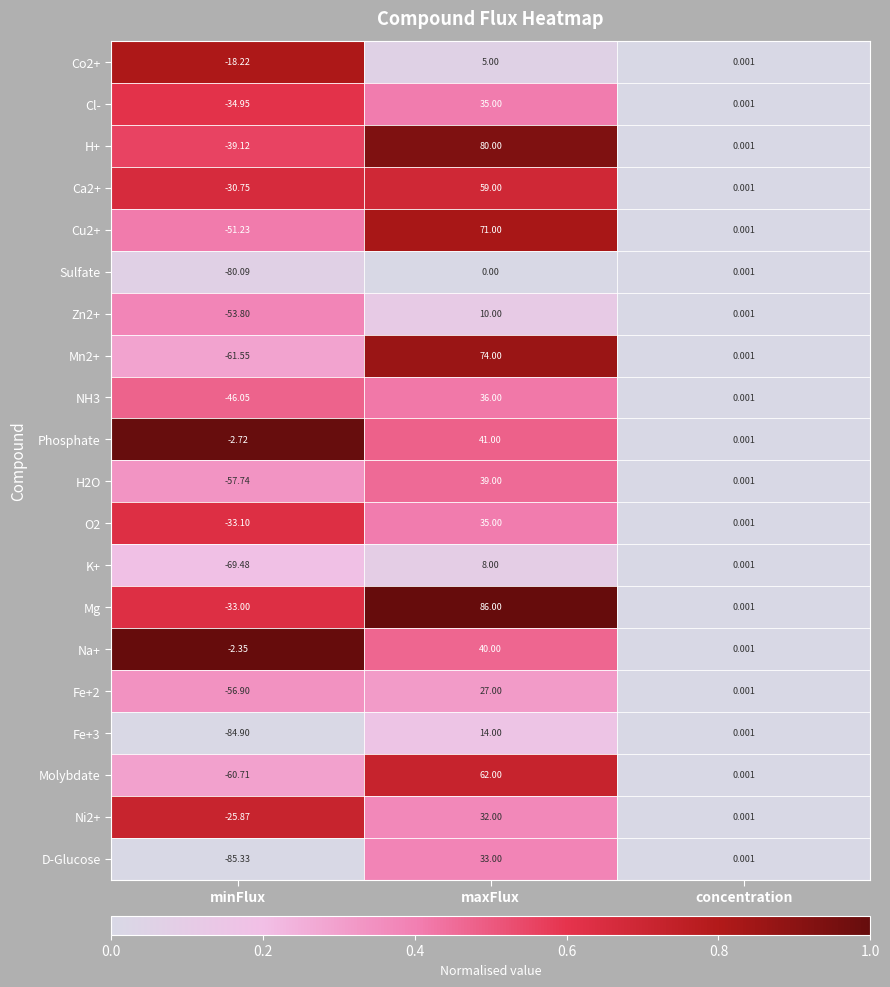

List the labels in order of Sulfate value, smallest first.

minFlux, maxFlux, concentration